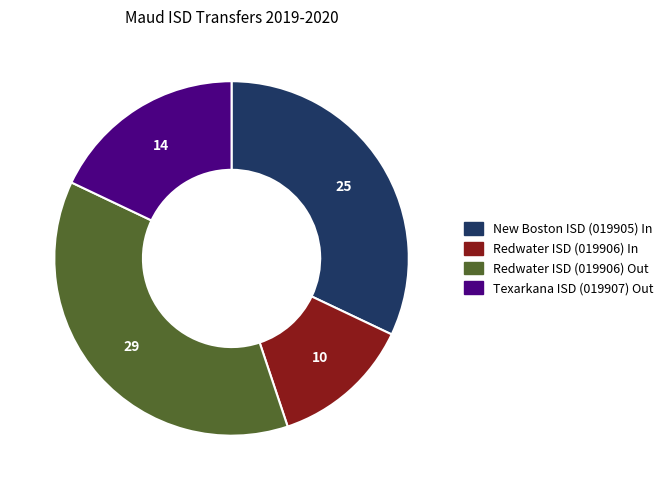

Is there a majority slice in this chart?

No